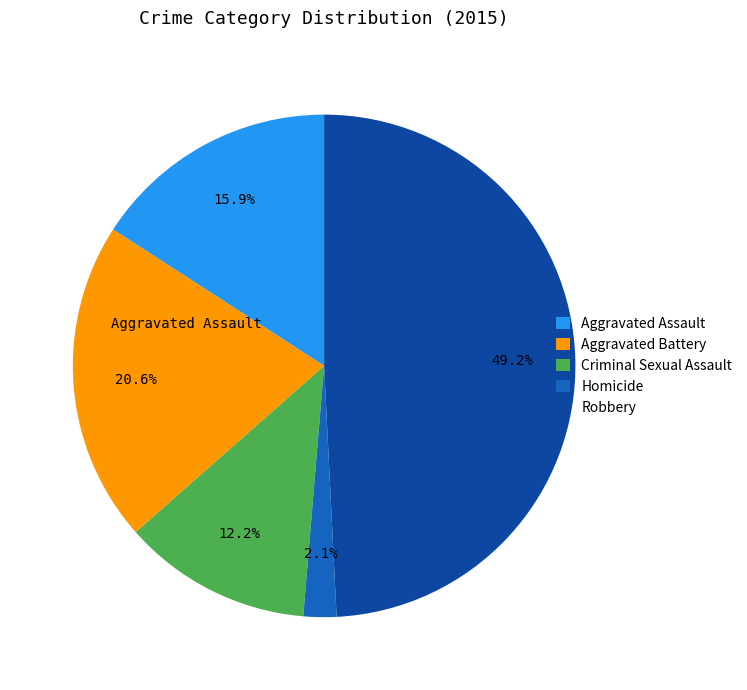

To the nearest percent, what is the difference between the Criminal Sexual Assault and Homicide slice percentages?

10%